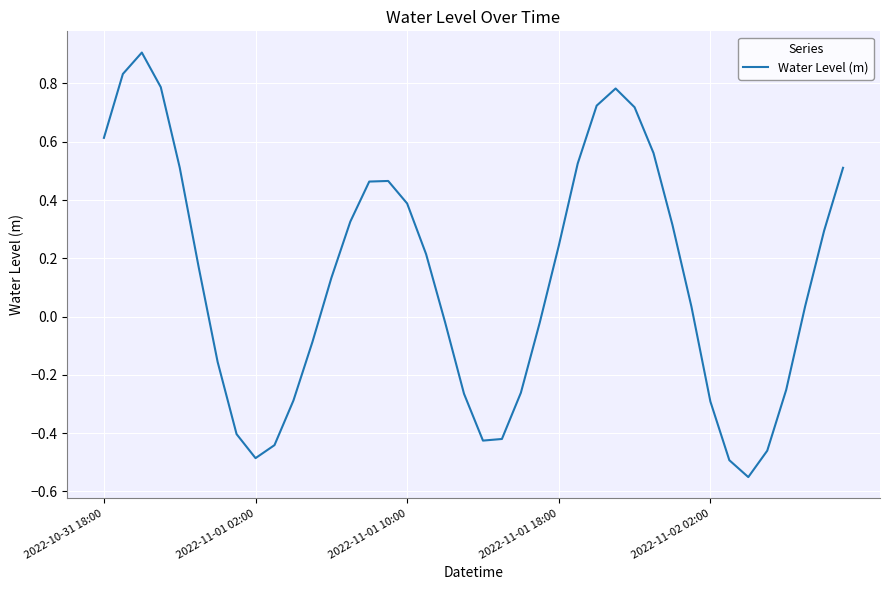

What is the maximum value shown in the chart?

0.9